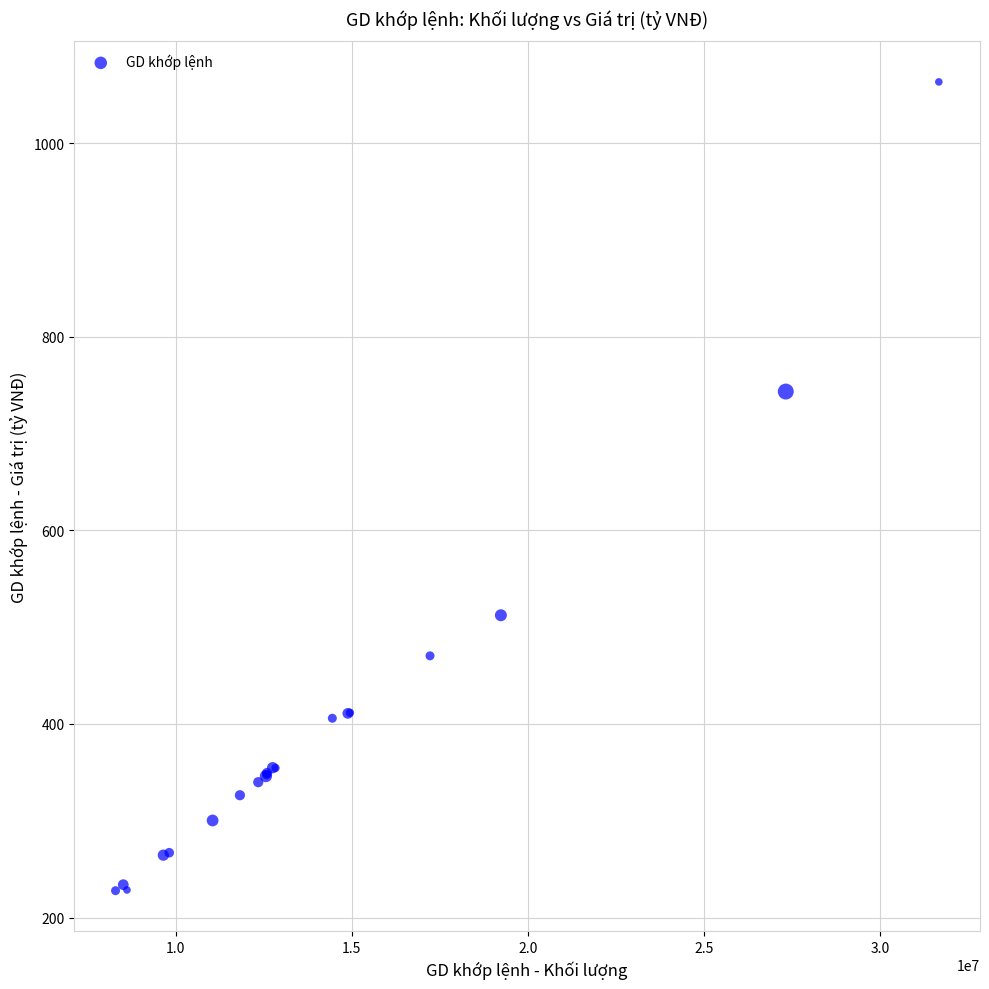

What Y value in the scatter plot is closest to 645?

743.5